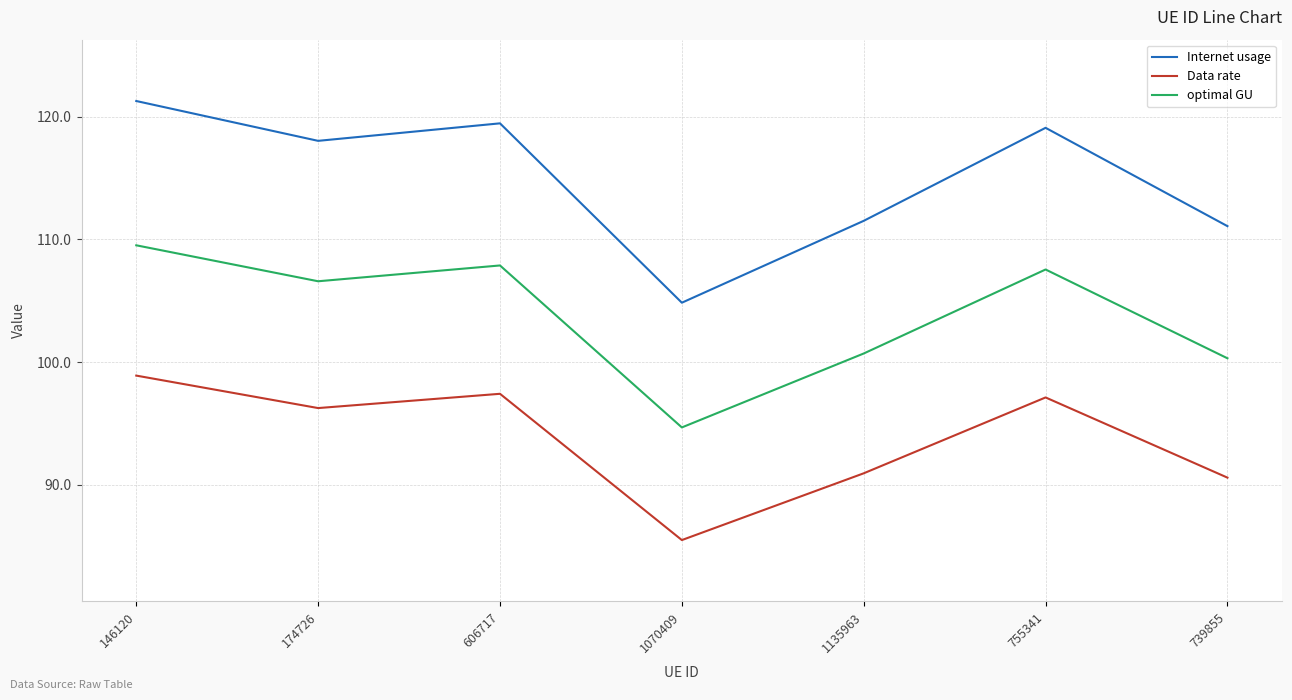

True or false: Internet usage has a value of 64.2 at 1070409.

False